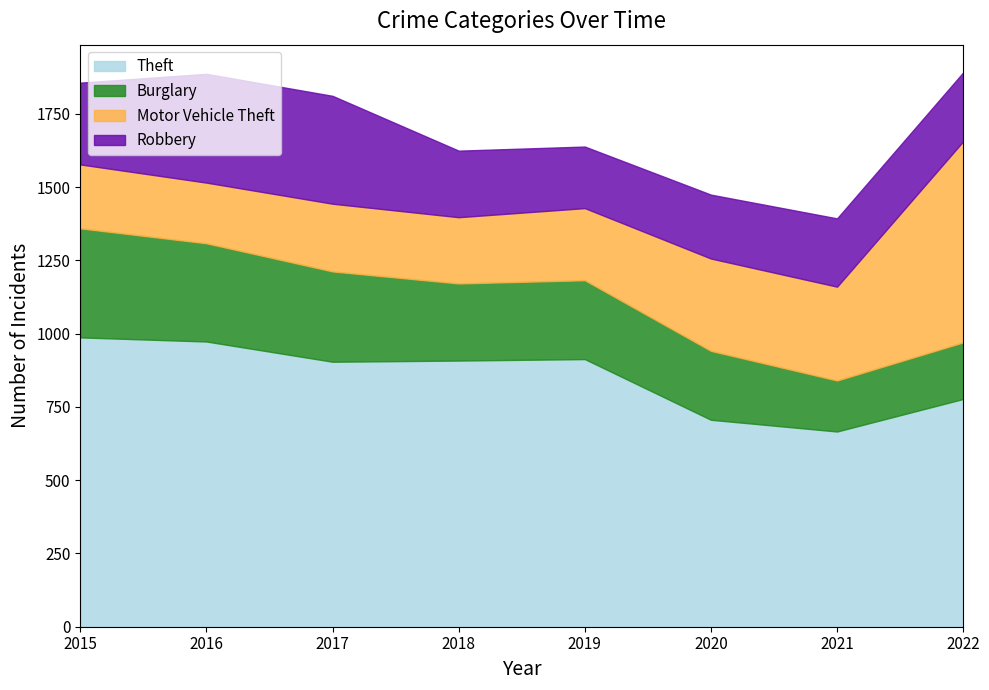

Which has a higher value, 2022 or 2021?

2022